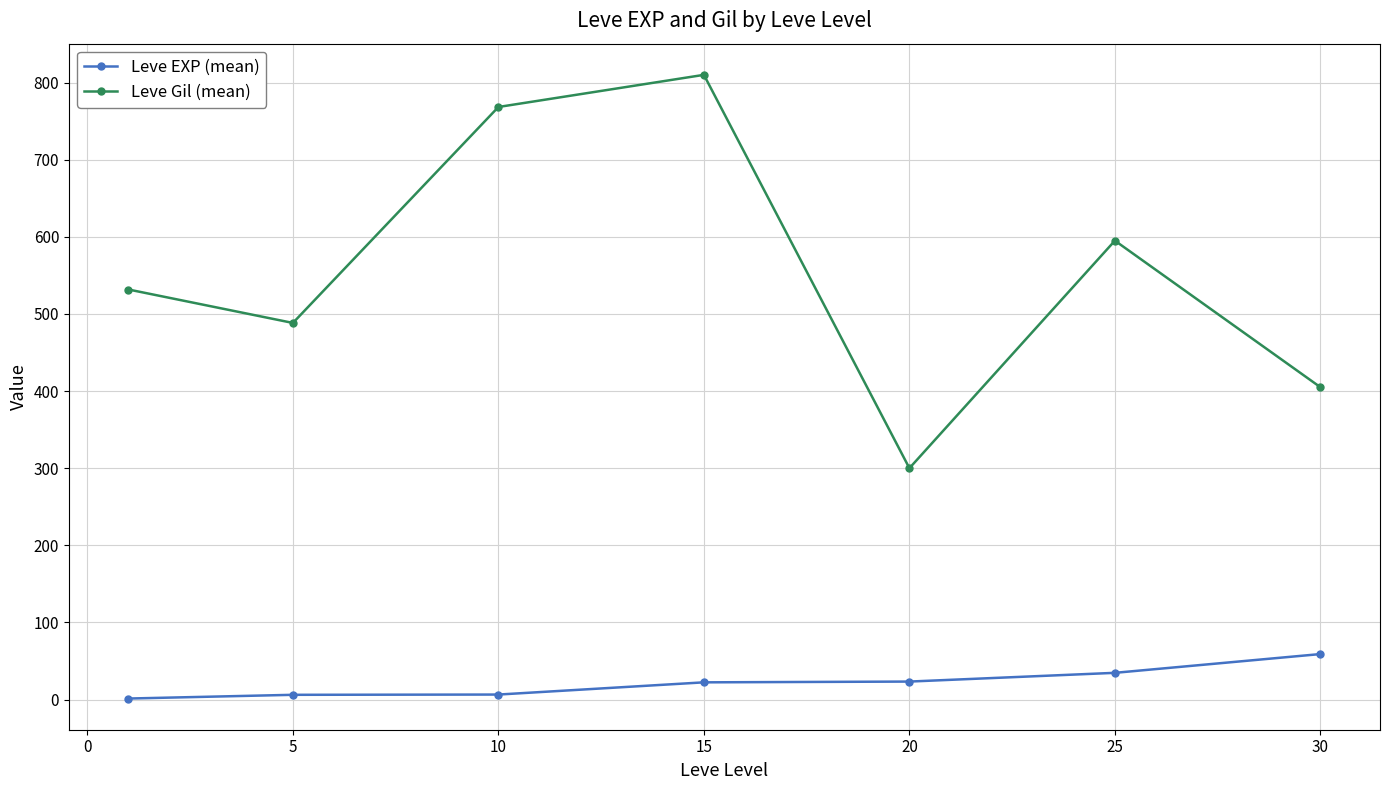

True or false: Leve EXP (mean) and Leve Gil (mean) intersect in this chart.

False